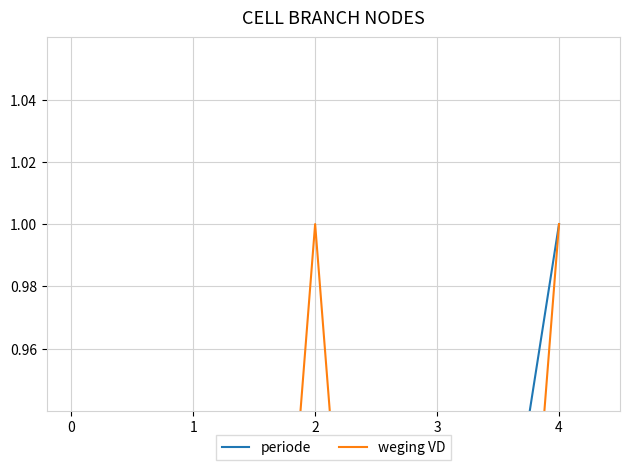

Count the weging VD values in the range 0 to 1.

4